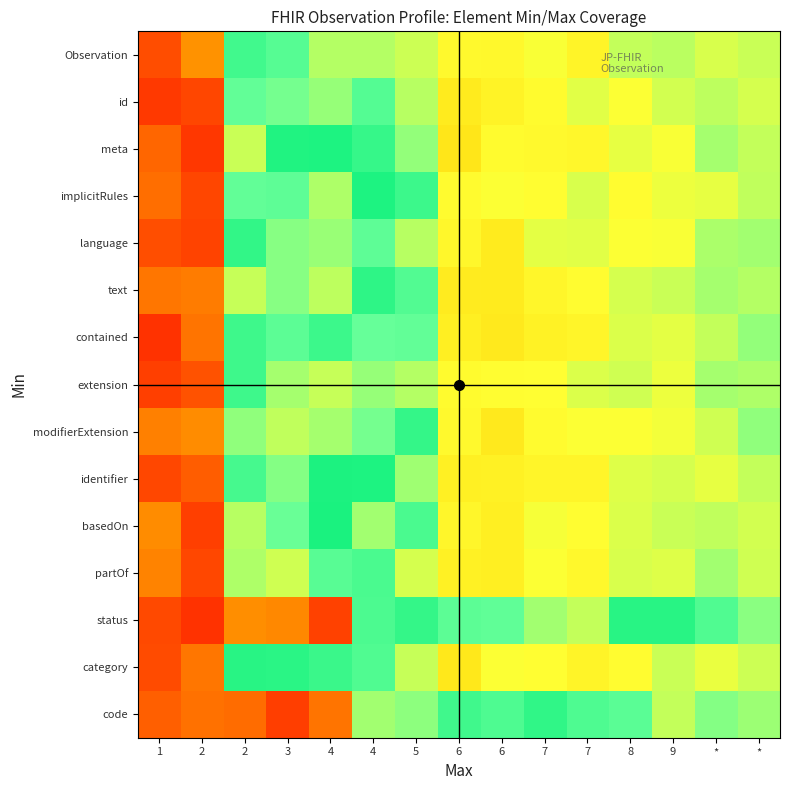

What is the total value across all series at 4?

10.7